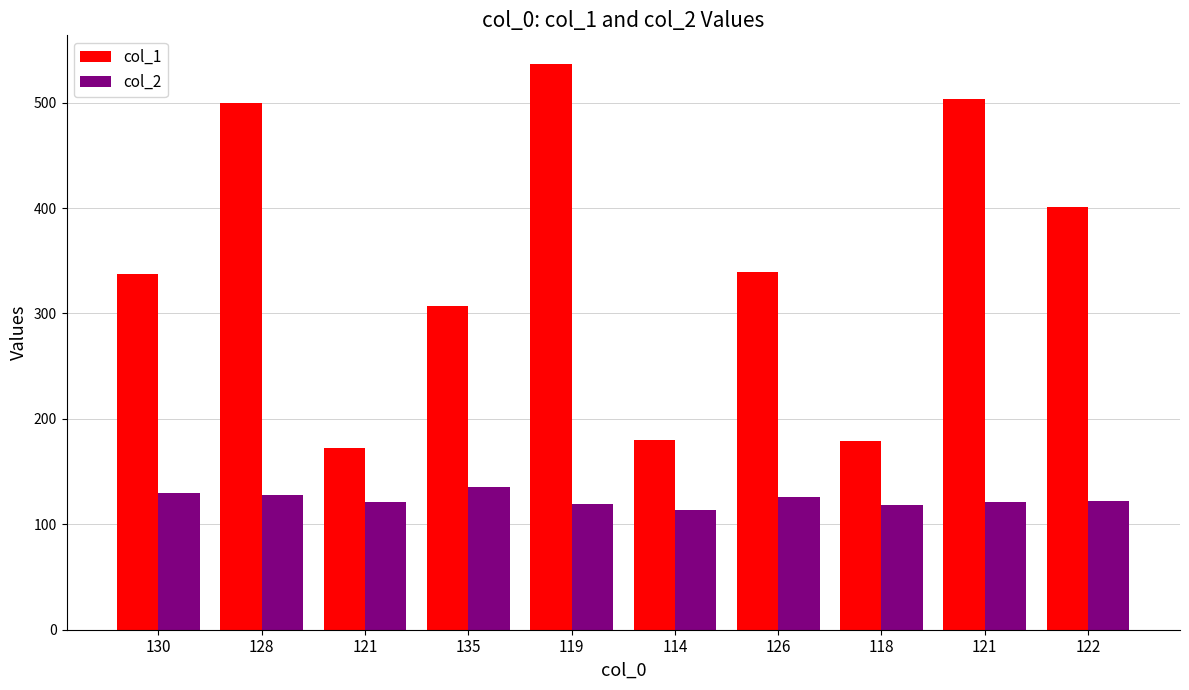

Reading right to left, extract all data points from this chart.

col_1: 401	503	179	339	180	537	307	172	500	337
col_2: 122	121	118	126	114	119	135	121	128	130